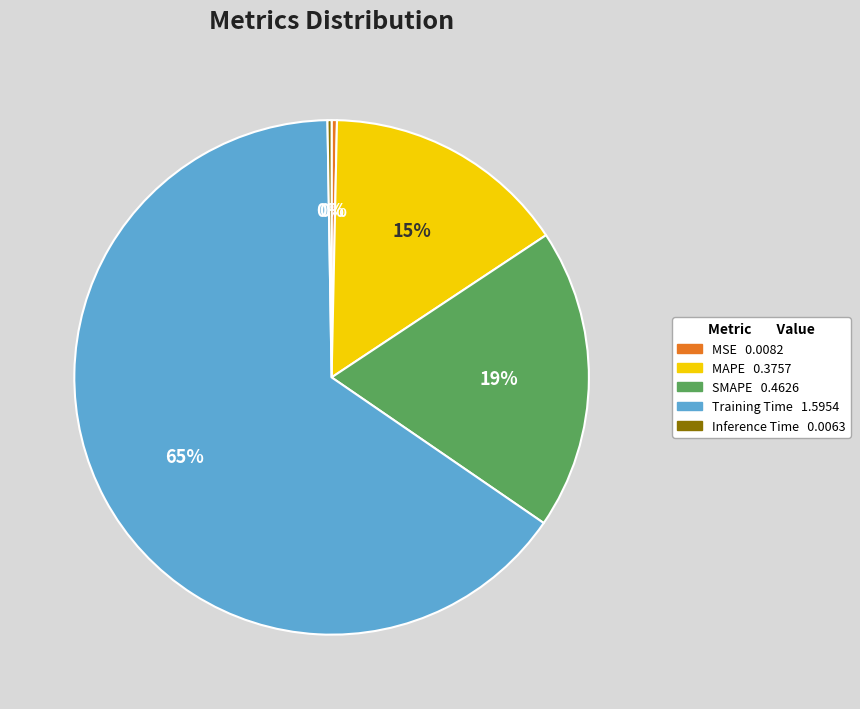

Which category has the biggest portion of the pie?

Training Time